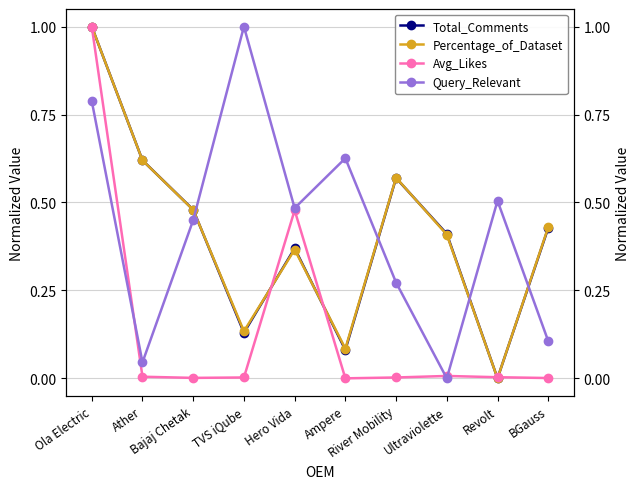

Rank the categories by Percentage_of_Dataset value from highest to lowest.

Ola Electric, Ather, River Mobility, Bajaj Chetak, BGauss, Ultraviolette, Hero Vida, TVS iQube, Ampere, Revolt